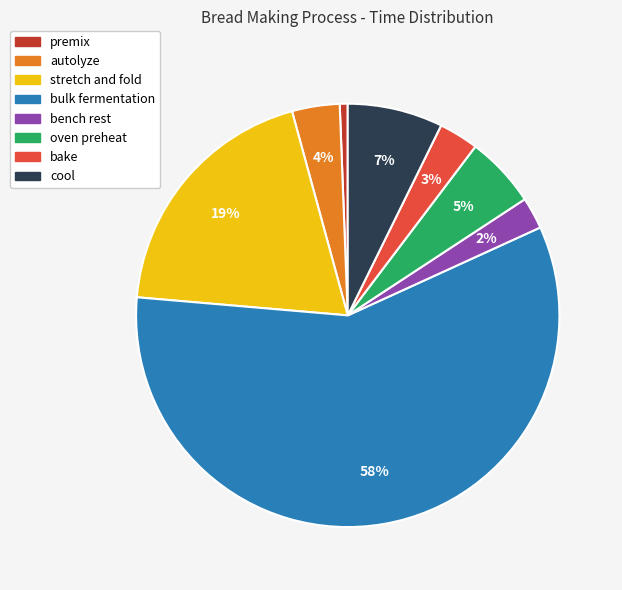

Is the sum of stretch and fold and bulk fermentation greater than half?

Yes